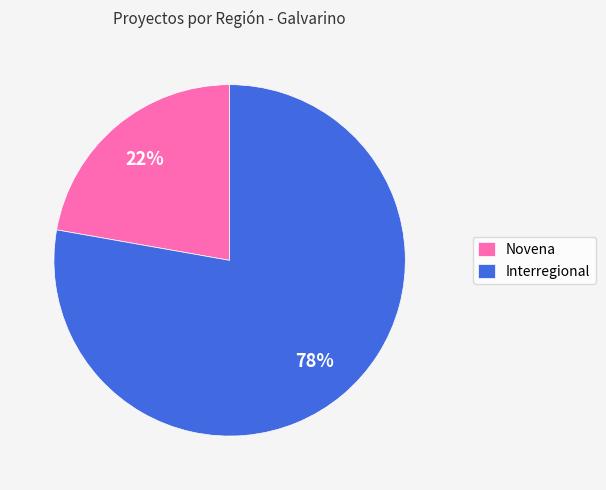

What percentage is the Interregional slice, to the nearest percent?

78%